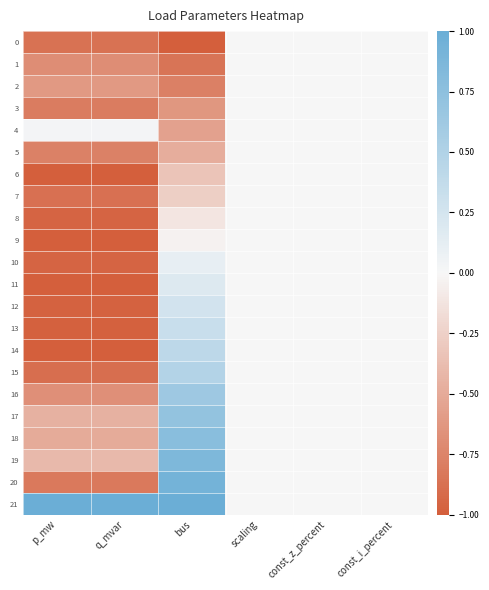

Rank the series at const_i_percent from highest to lowest value.

0, 1, 2, 3, 4, 5, 6, 7, 8, 9, 10, 11, 12, 13, 14, 15, 16, 17, 18, 19, 20, 21